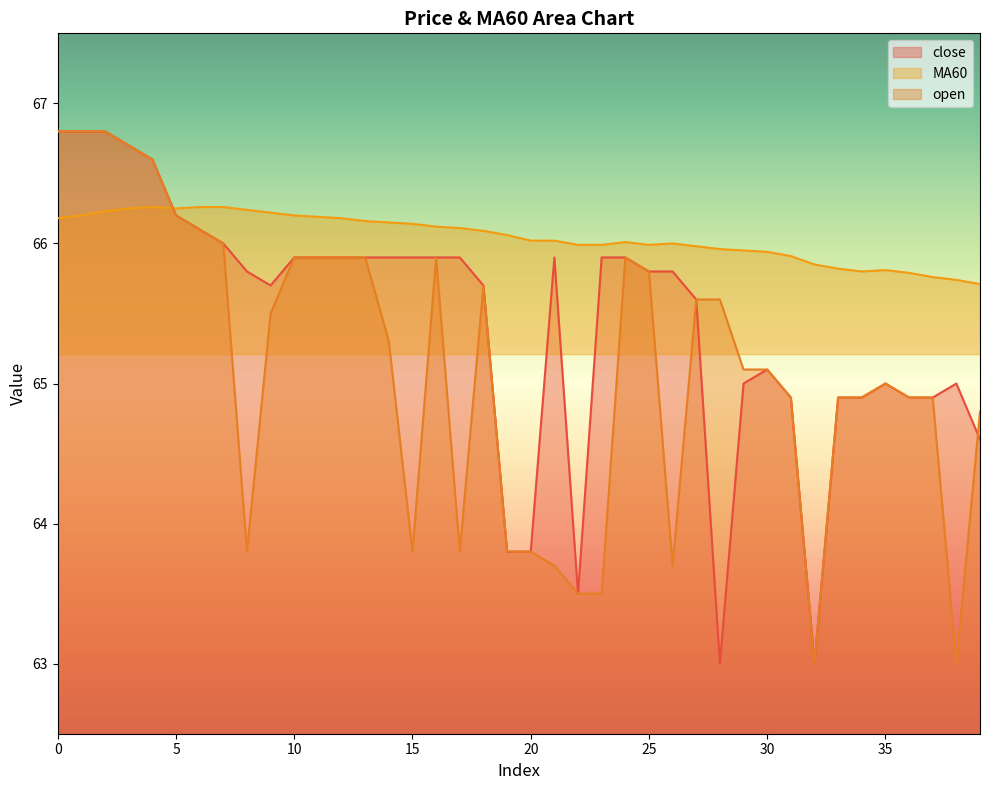

At which category is the sum across all series the highest?

2